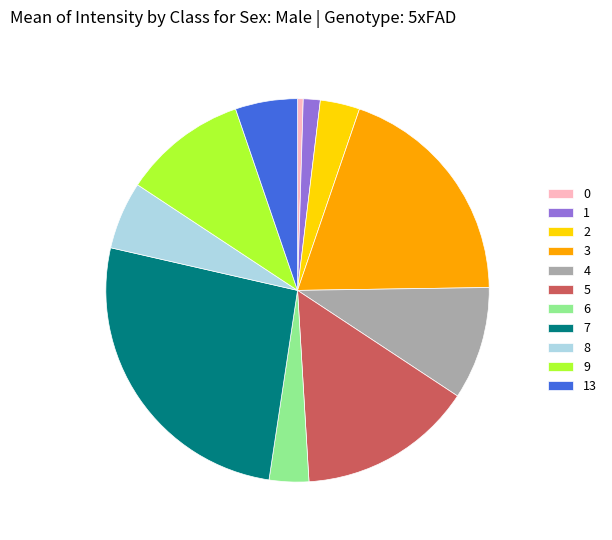

Is it true that 3 is 9% of the pie?

False